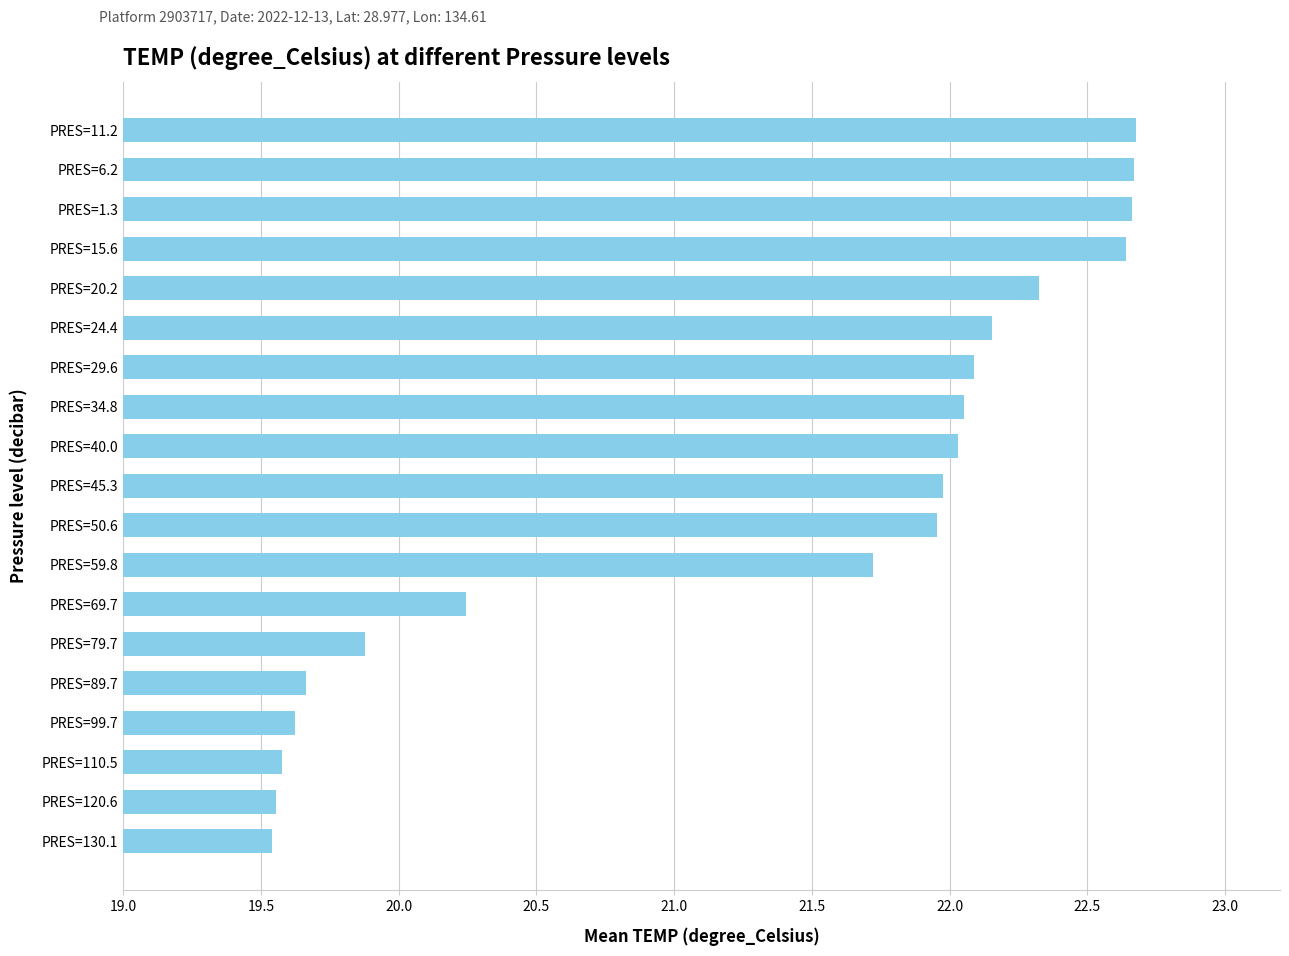

Approximately how many times larger is the value at PRES=99.7 compared to PRES=120.6?

1.0